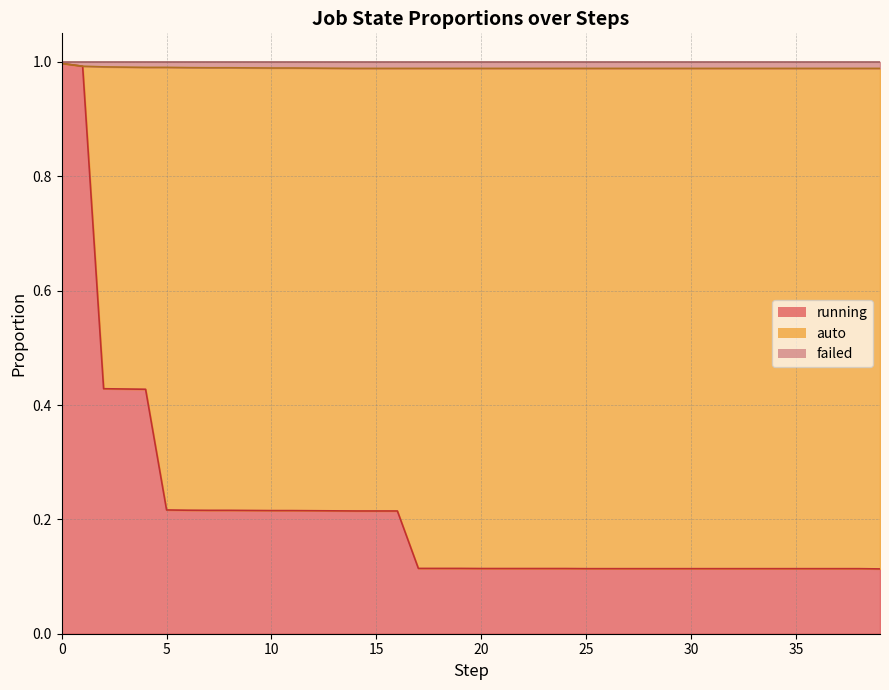

Rank the categories by failed value from highest to lowest.

0, 1, 2, 3, 4, 5, 6, 7, 8, 9, 10, 11, 12, 13, 17, 18, 19, 20, 21, 22, 23, 24, 39, 14, 15, 16, 25, 26, 27, 28, 29, 30, 31, 32, 33, 34, 35, 36, 37, 38